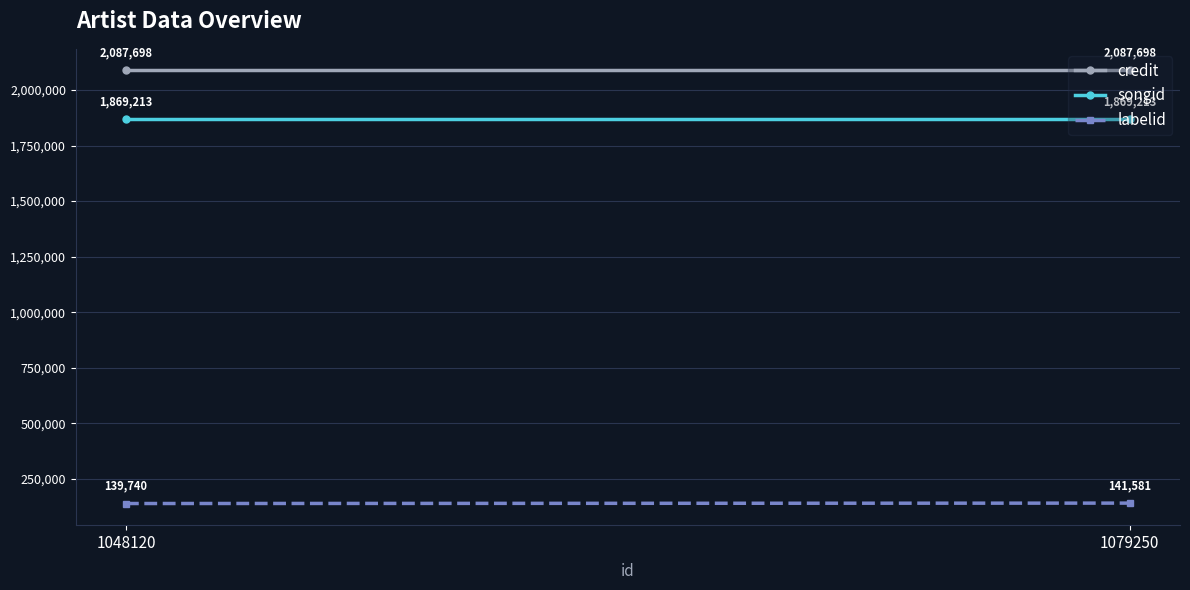

True or false: credit has a value of 2951718 at 1048120.

False